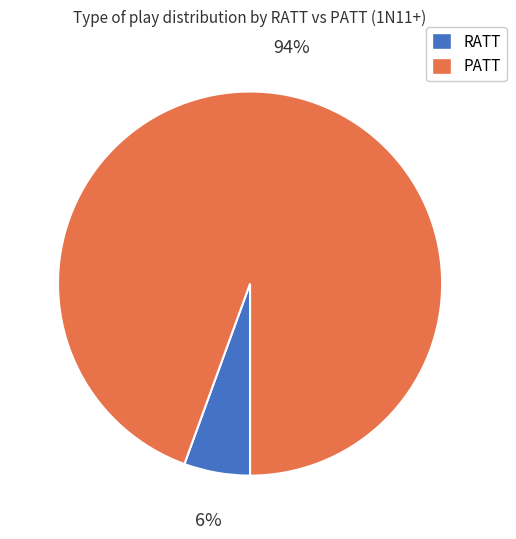

The PATT slice represents 88% of the pie. True or false?

False